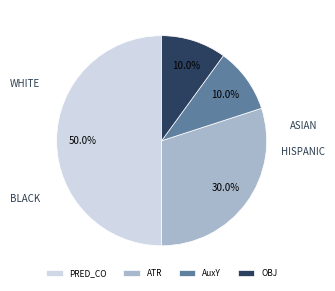

What is the largest slice in the pie chart?

PRED_CO